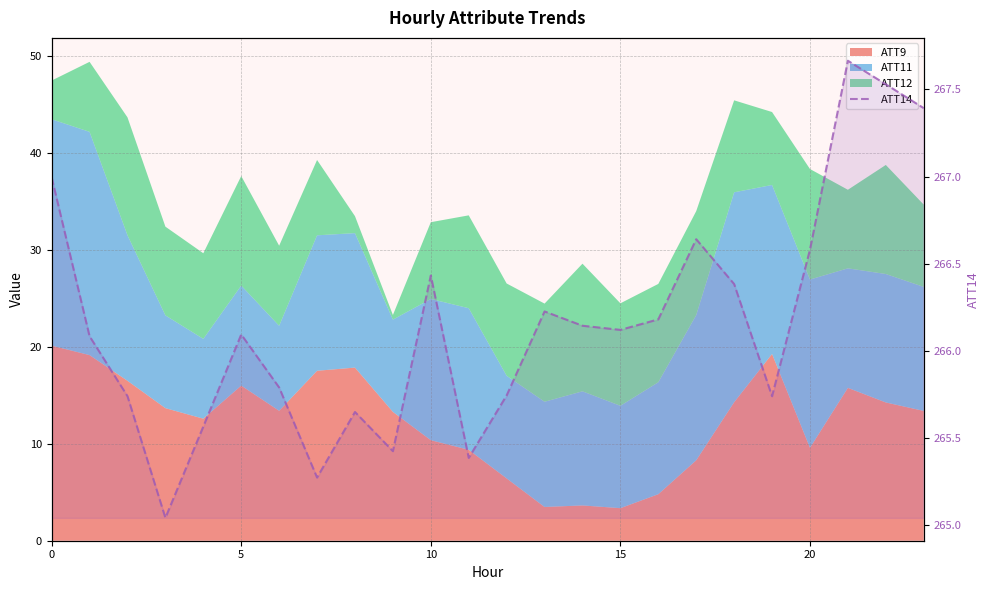

The chart shows a value of 265.7 at 12. True or false?

True